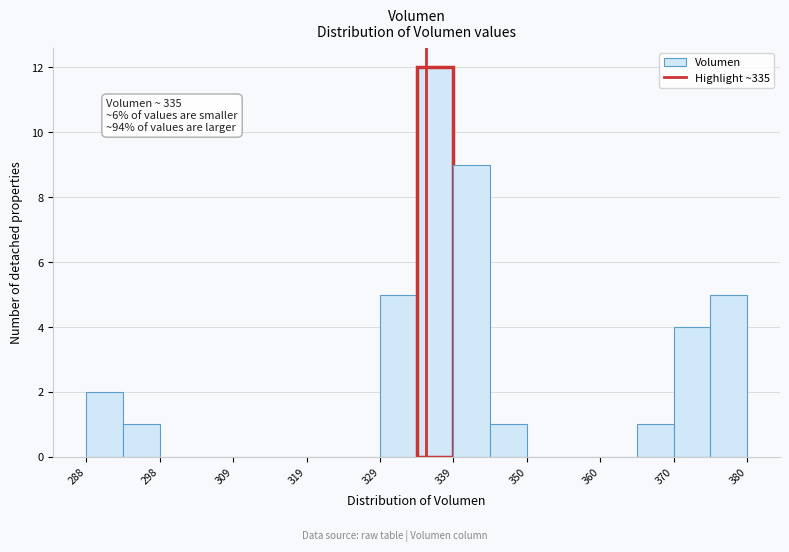

Read against the x-axis, roughly where is the centre of the tallest bar?

336